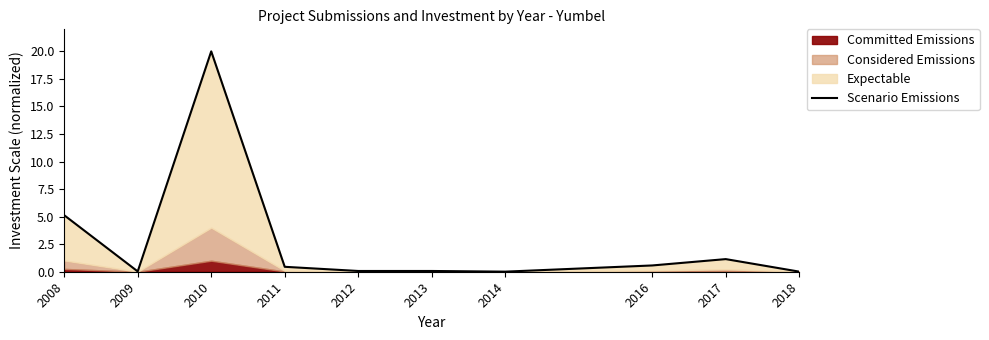

What is the difference between the maximum and minimum values?

20.0